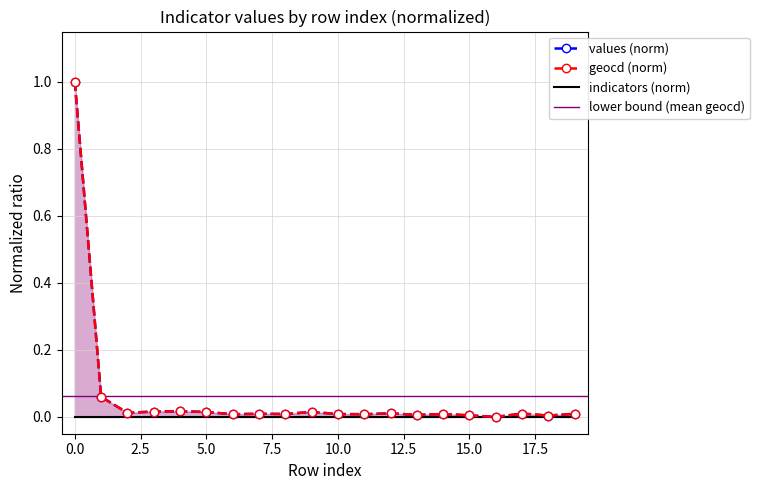

Which series has the widest spread of values?

values